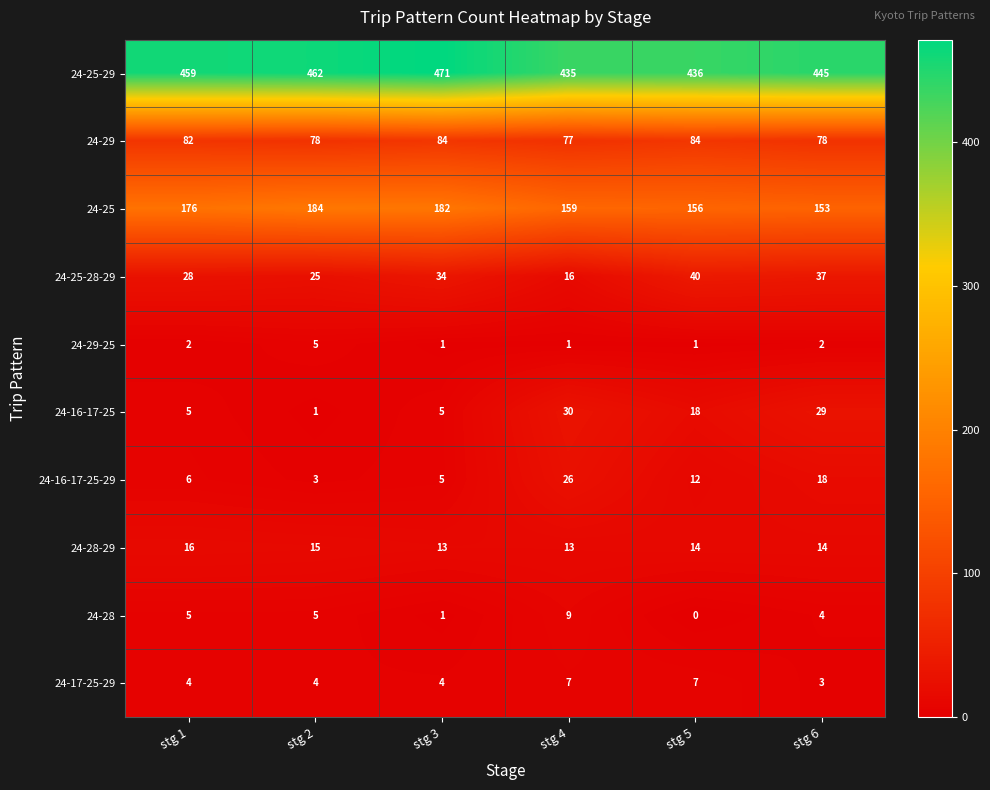

The value of 24-17-25-29 at stg 5 is 11. True or false?

False